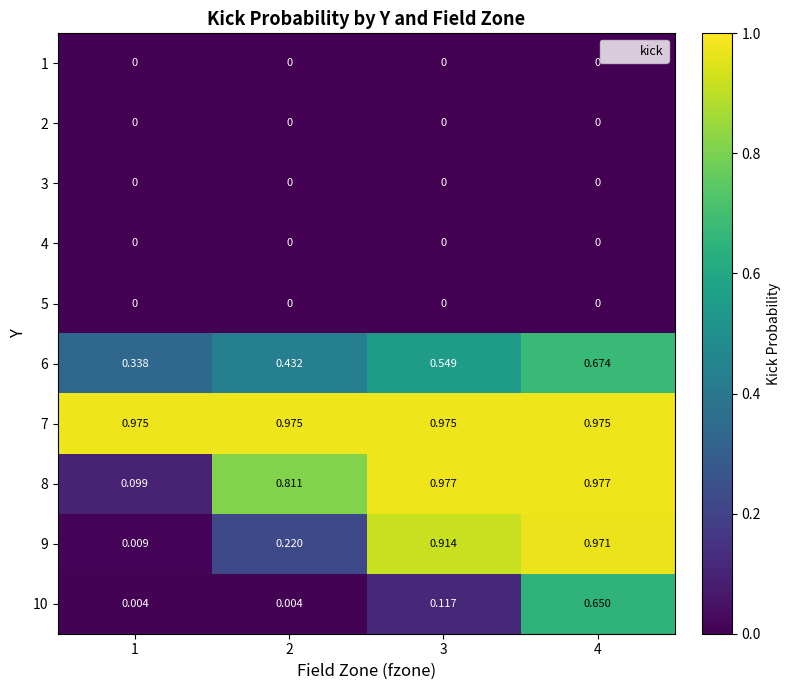

How many categories are shown in the chart?

4